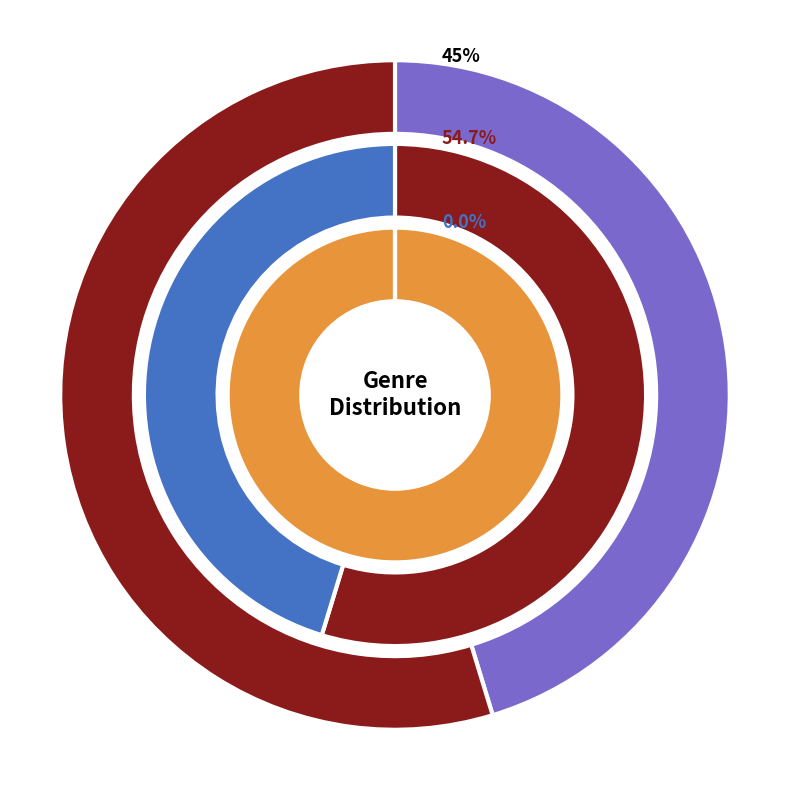

Rank the categories by value from highest to lowest.

Romance, Fiction, Documentary